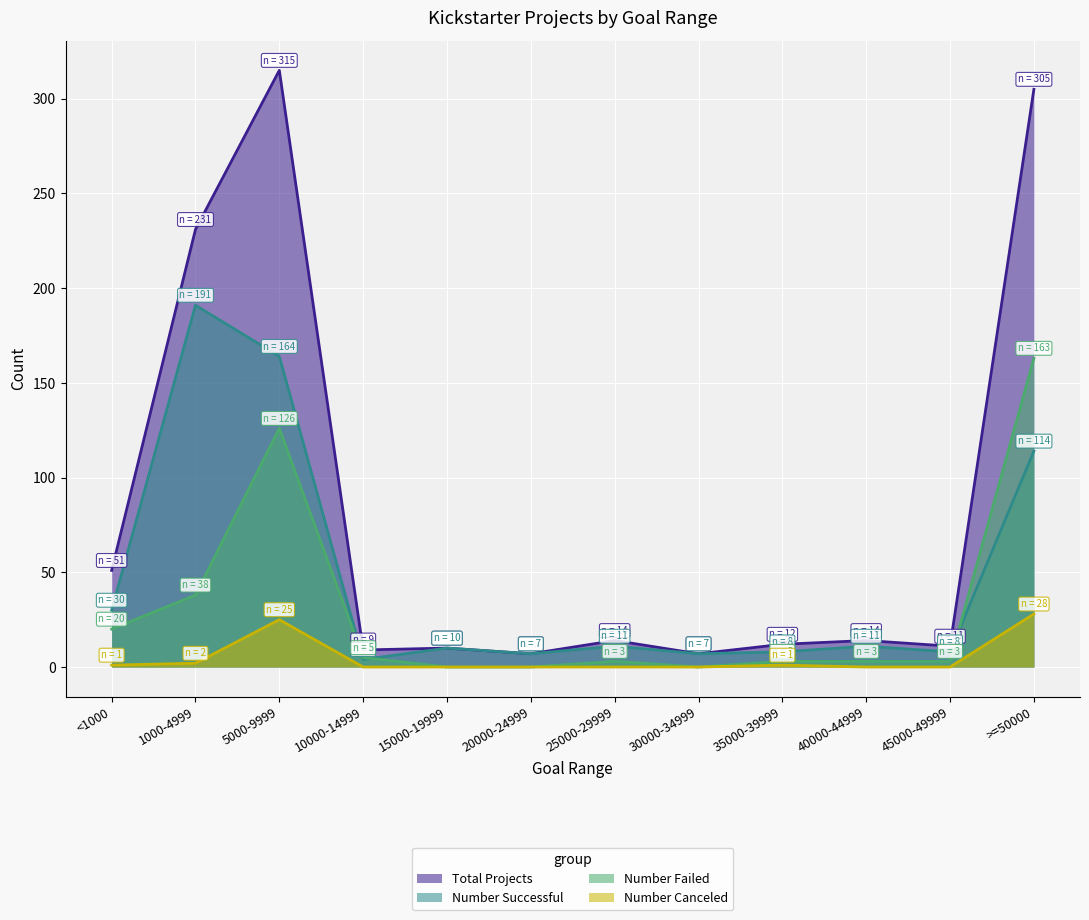

What is the greatest value displayed?

315